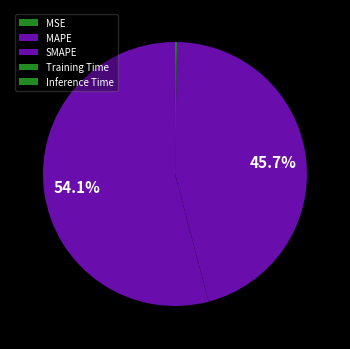

To the nearest percent, what is the difference between the largest and smallest slice percentages?

54%